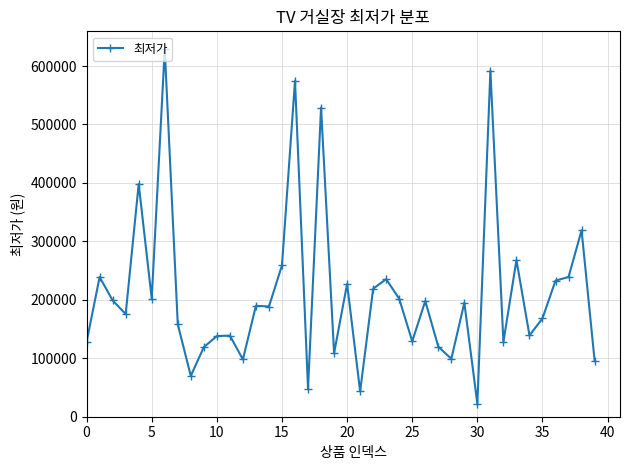

What is the maximum value shown in the chart?

629000